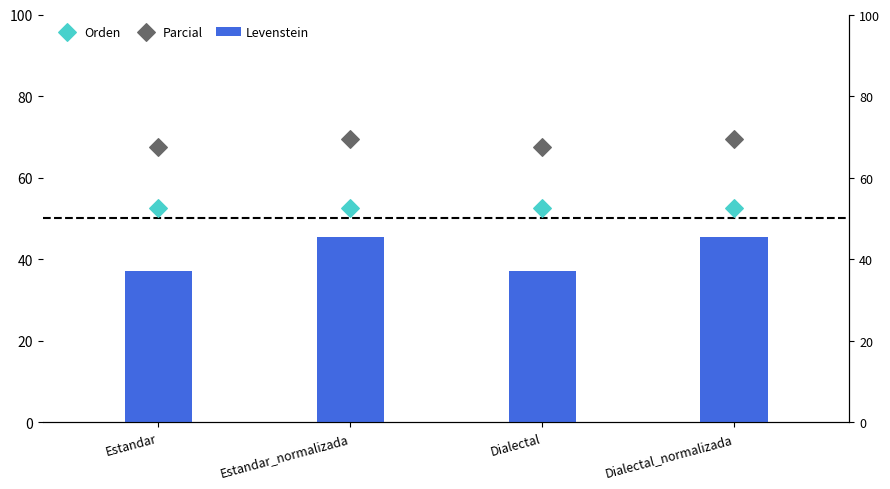

Which series has the widest spread of Y values?

Levenstein